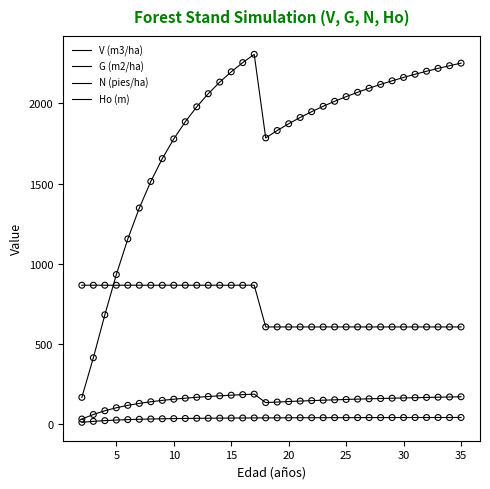

How many lines are shown in the chart?

4